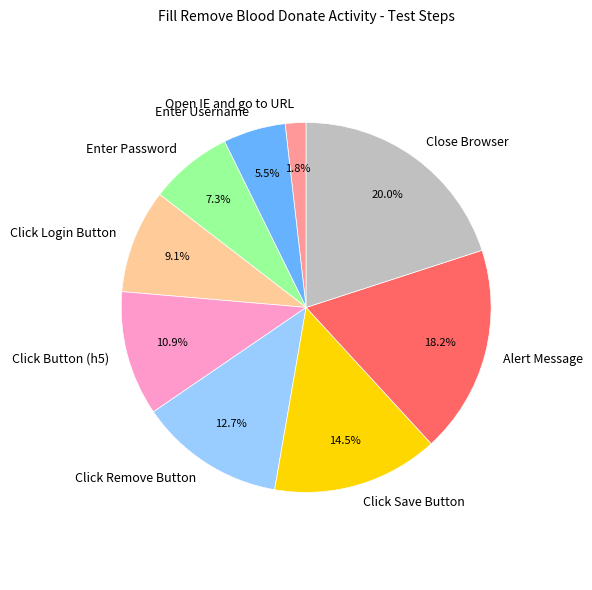

To the nearest percent, what percentage of the pie is Click Button (h5)?

11%